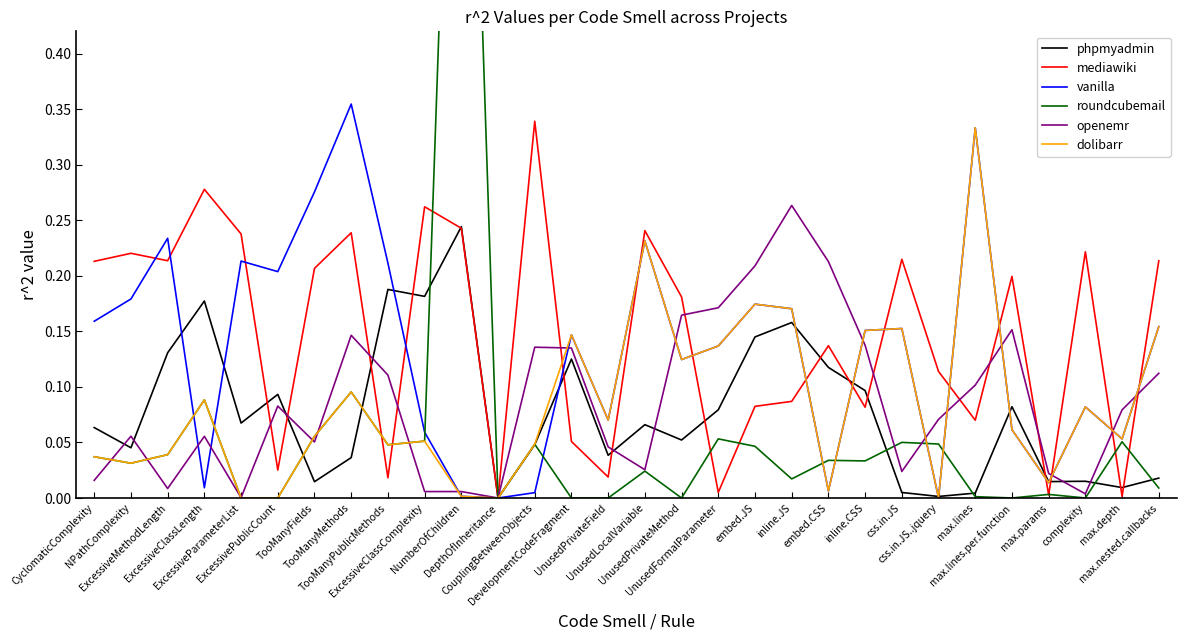

What is the difference between the maximum and minimum values in the mediawiki series?

0.3